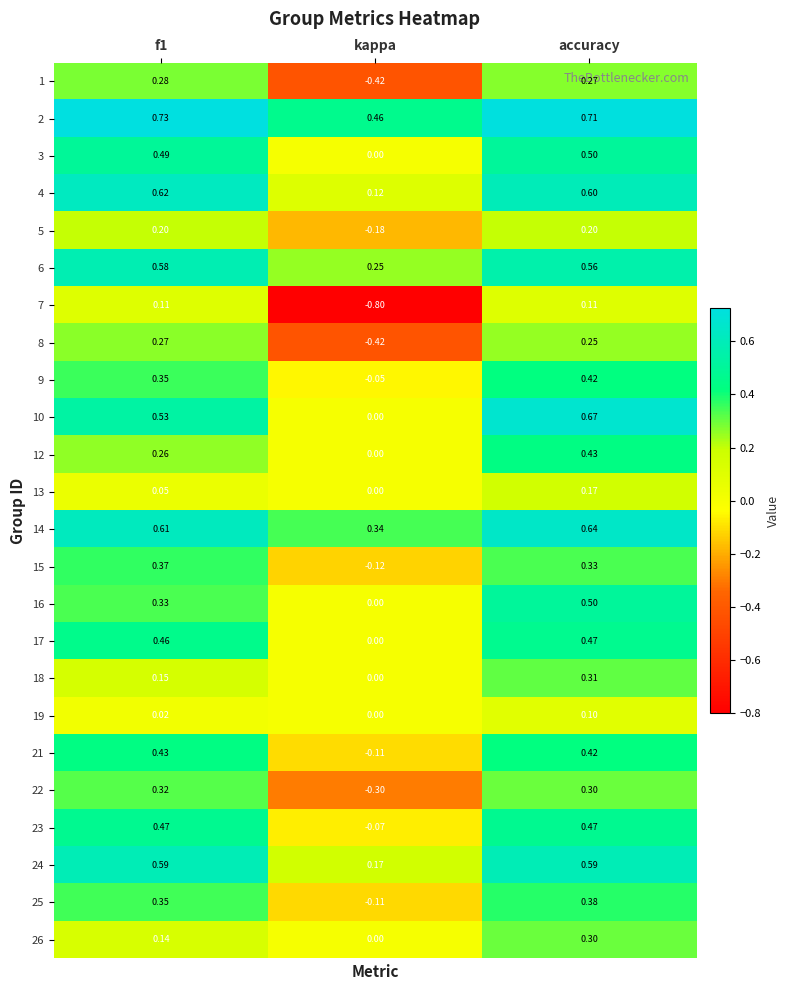

Where is 18 nearest to the value 0?

kappa